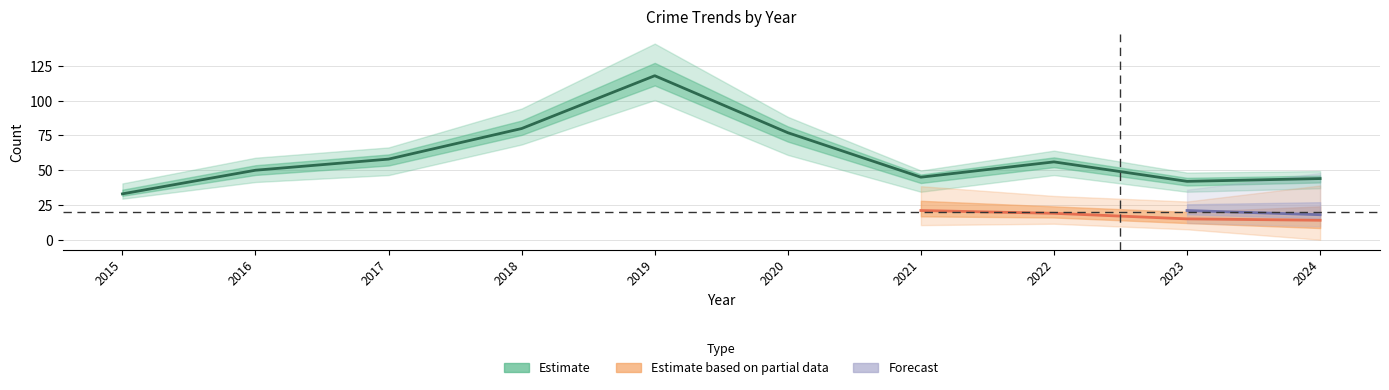

Which has a higher value, 2019 or 2018?

2019